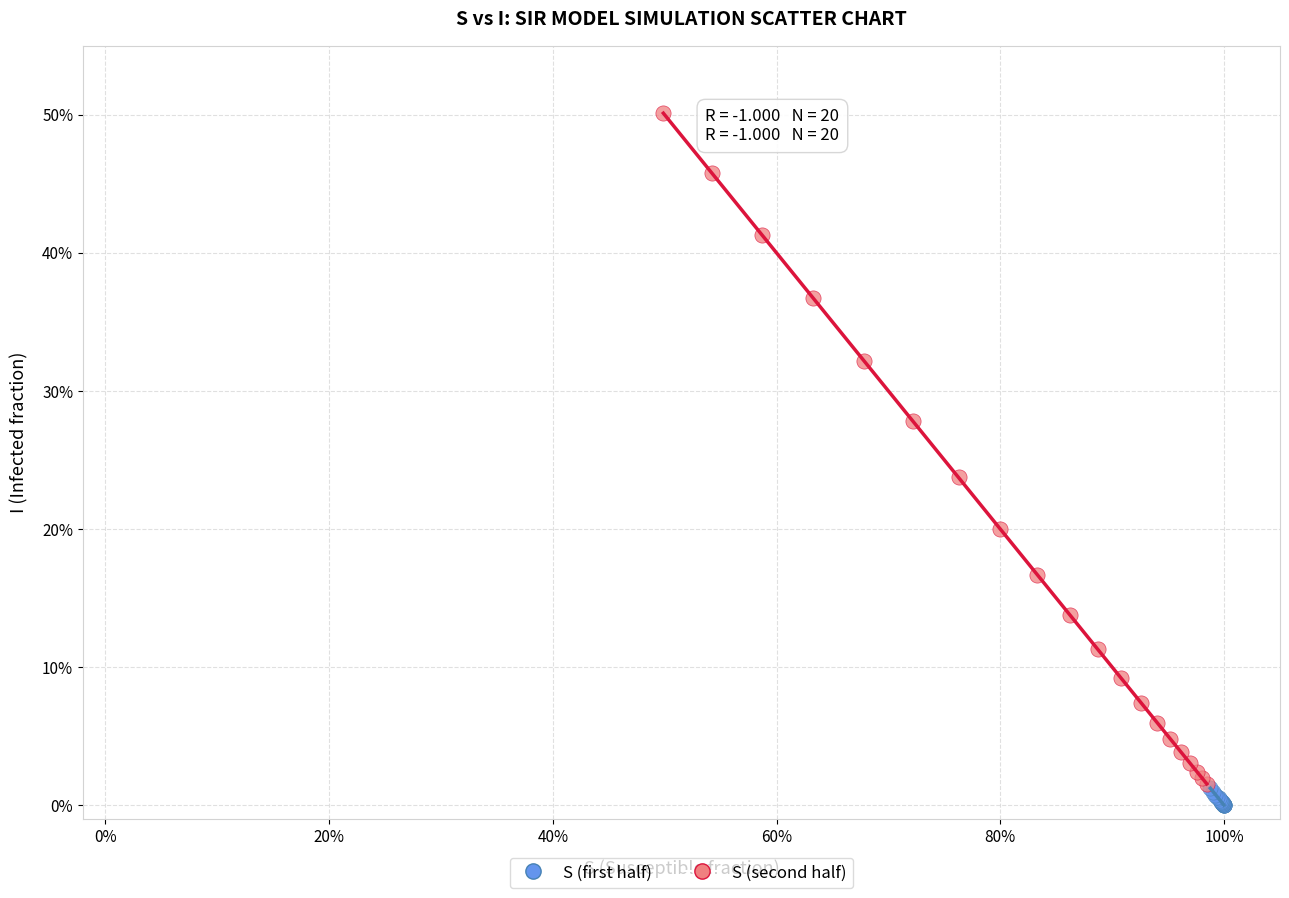

Which series has the widest spread of Y values?

S (second half)